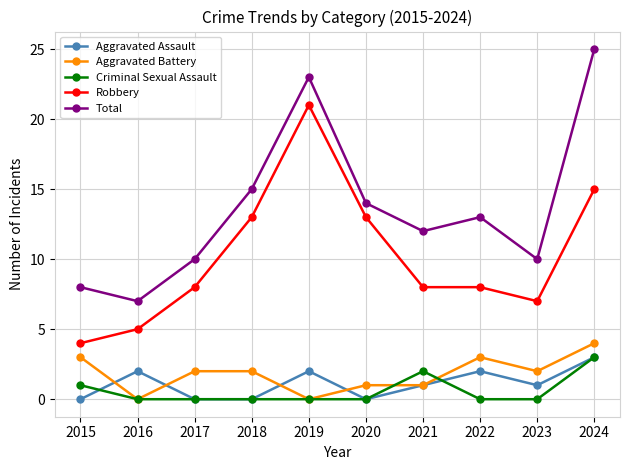

At how many categories does at least one series exceed 21?

2